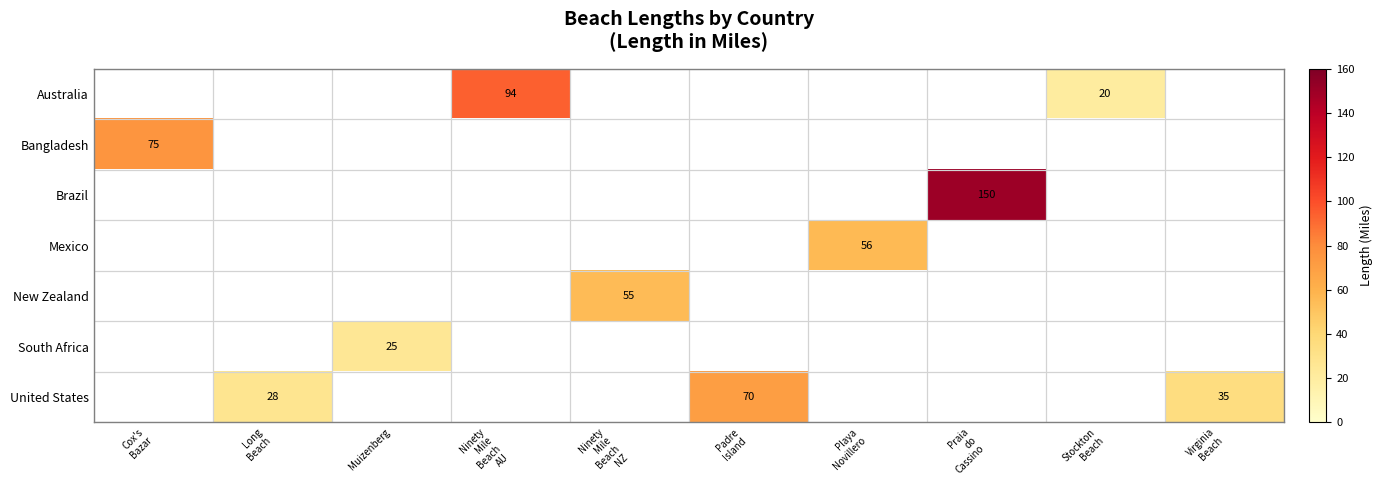

At which category does the chart reach its minimum across all series?

Stockton
Beach